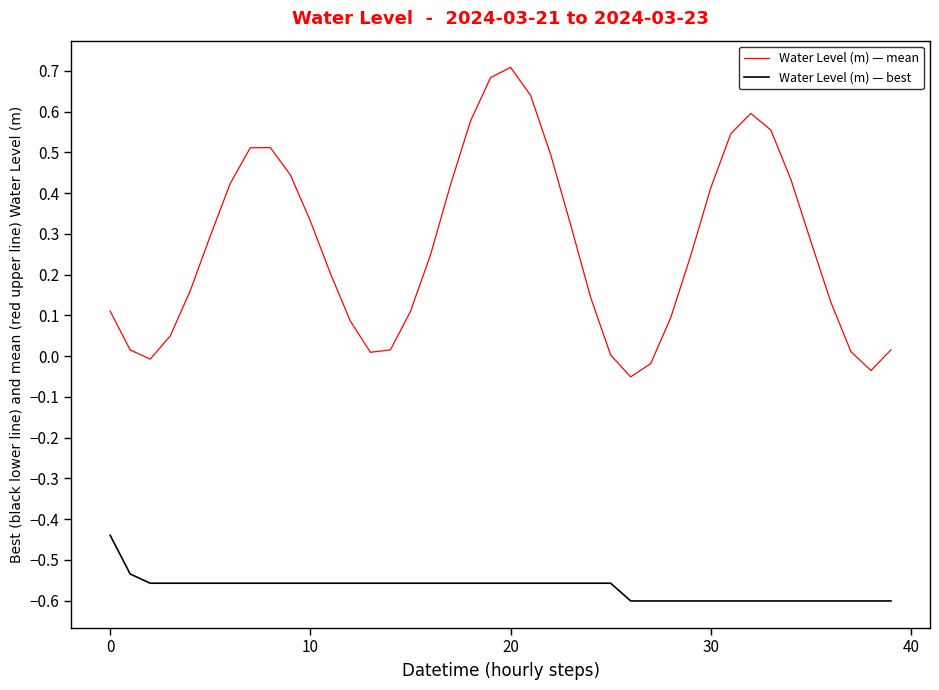

True or false: Water Level (m) — mean has more than 1 points higher than both neighbors.

True